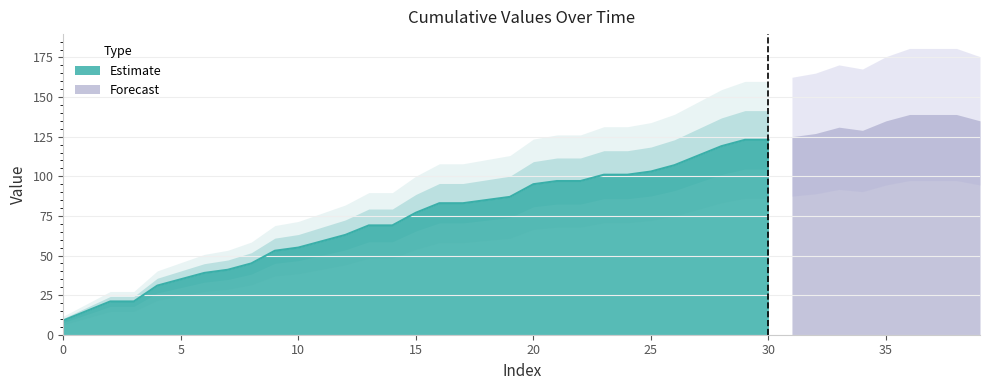

Rank the categories by value from lowest to highest.

0, 1, 2, 3, 4, 5, 6, 7, 8, 9, 10, 11, 12, 13, 14, 15, 16, 17, 18, 19, 20, 21, 22, 23, 24, 25, 26, 27, 28, 29, 30, 31, 32, 34, 33, 35, 39, 36, 37, 38